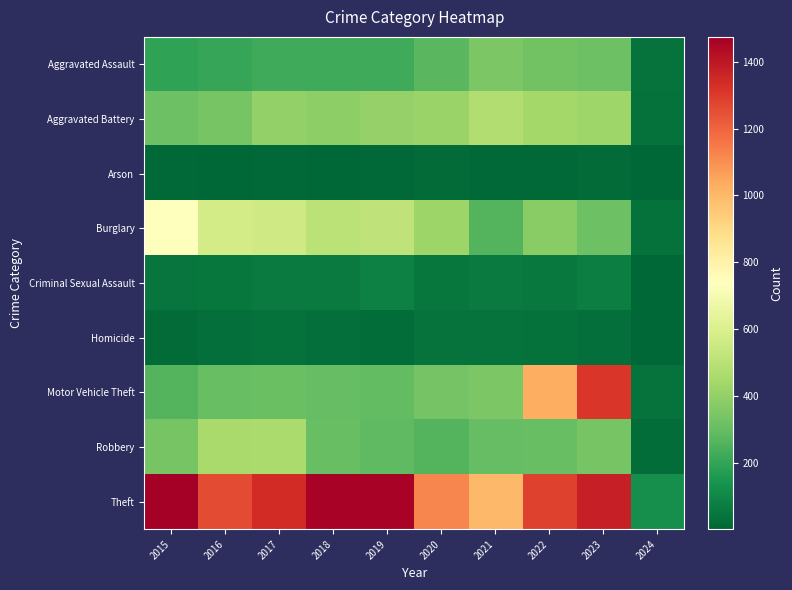

What is the minimum value shown in the chart?

2